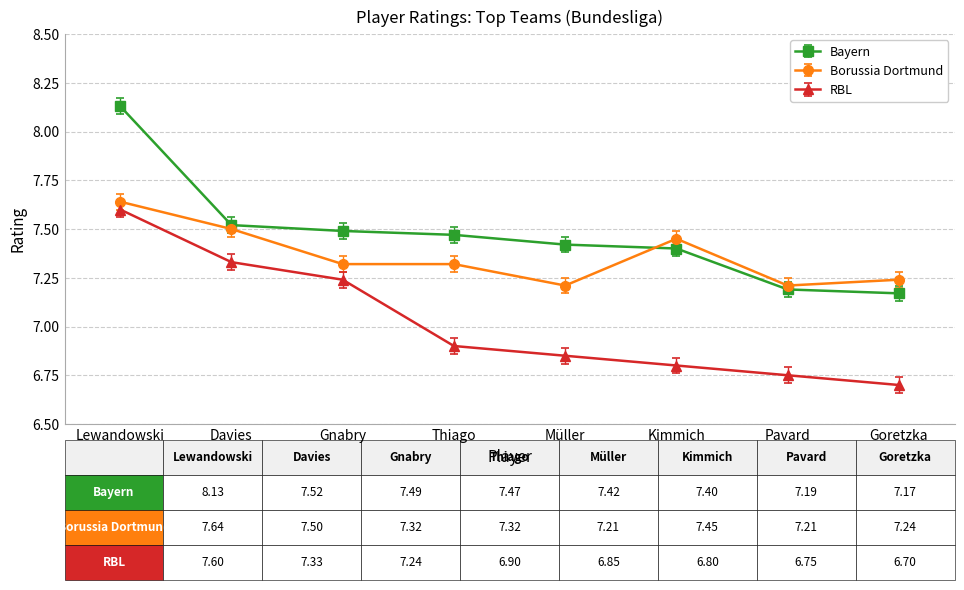

Which category has the highest value in the RBL series?

Lewandowski